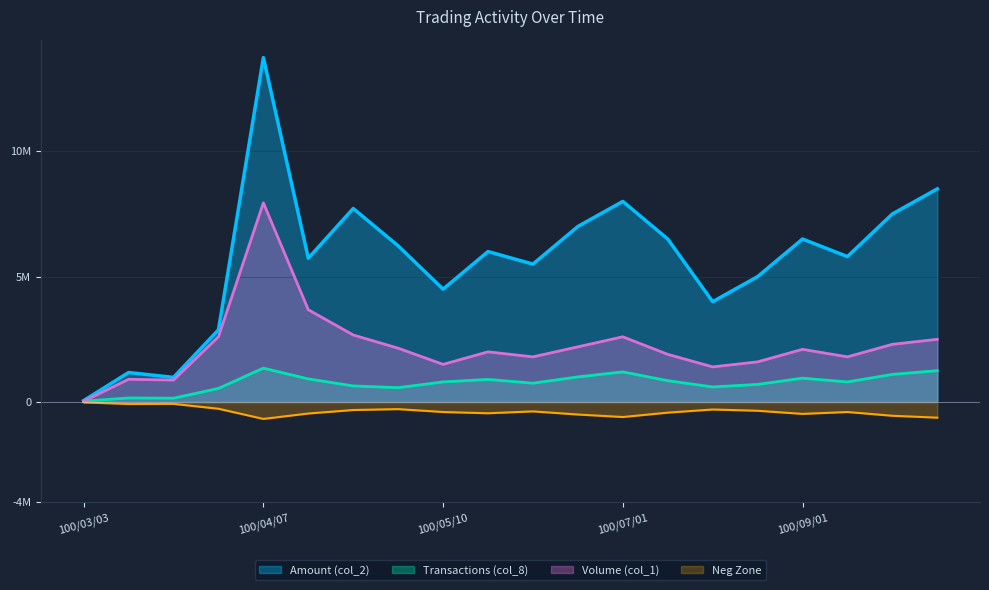

Rank the series at 100/06/01 from lowest to highest value.

Transactions (col_8), Volume (col_1), Amount (col_2)